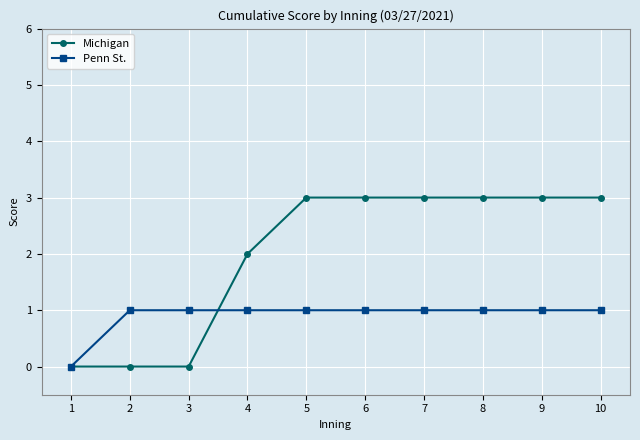

What is the greatest value displayed?

3